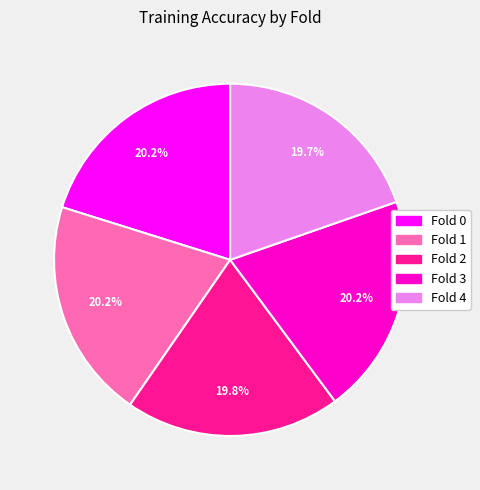

How many segments does this pie chart have?

5